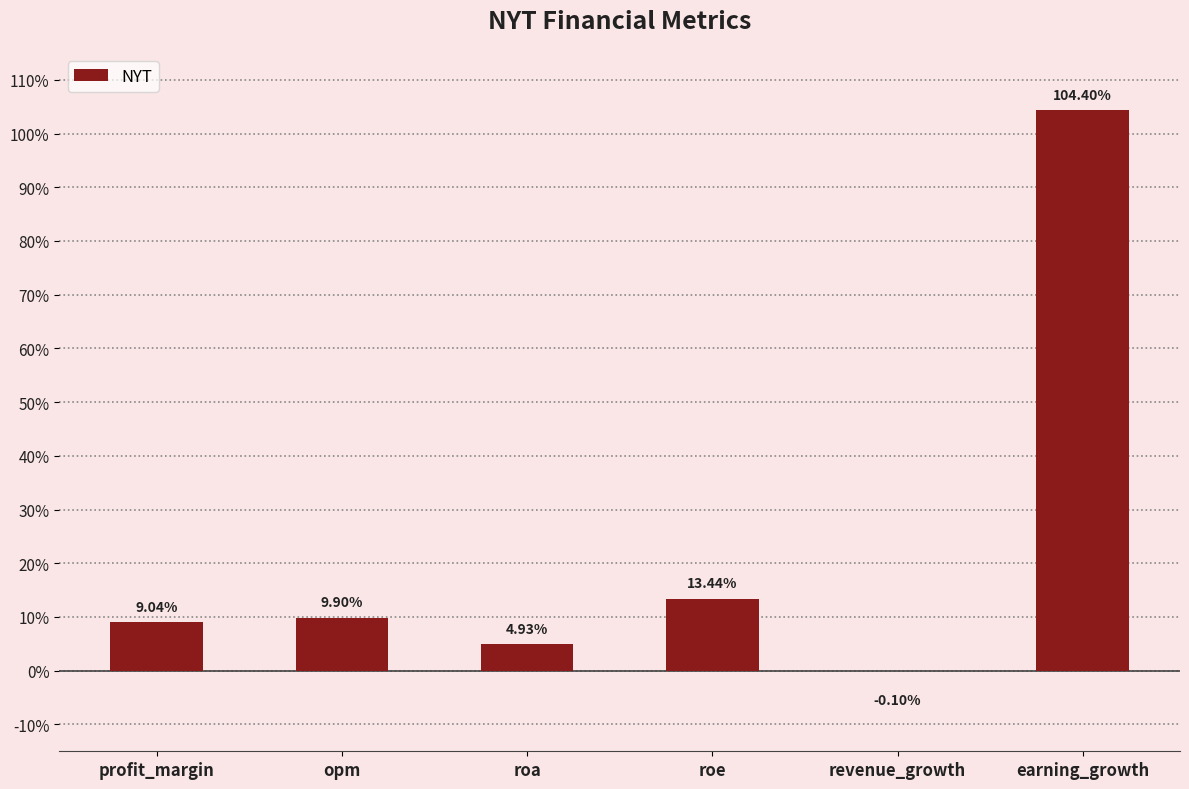

How many positive values are there?

5